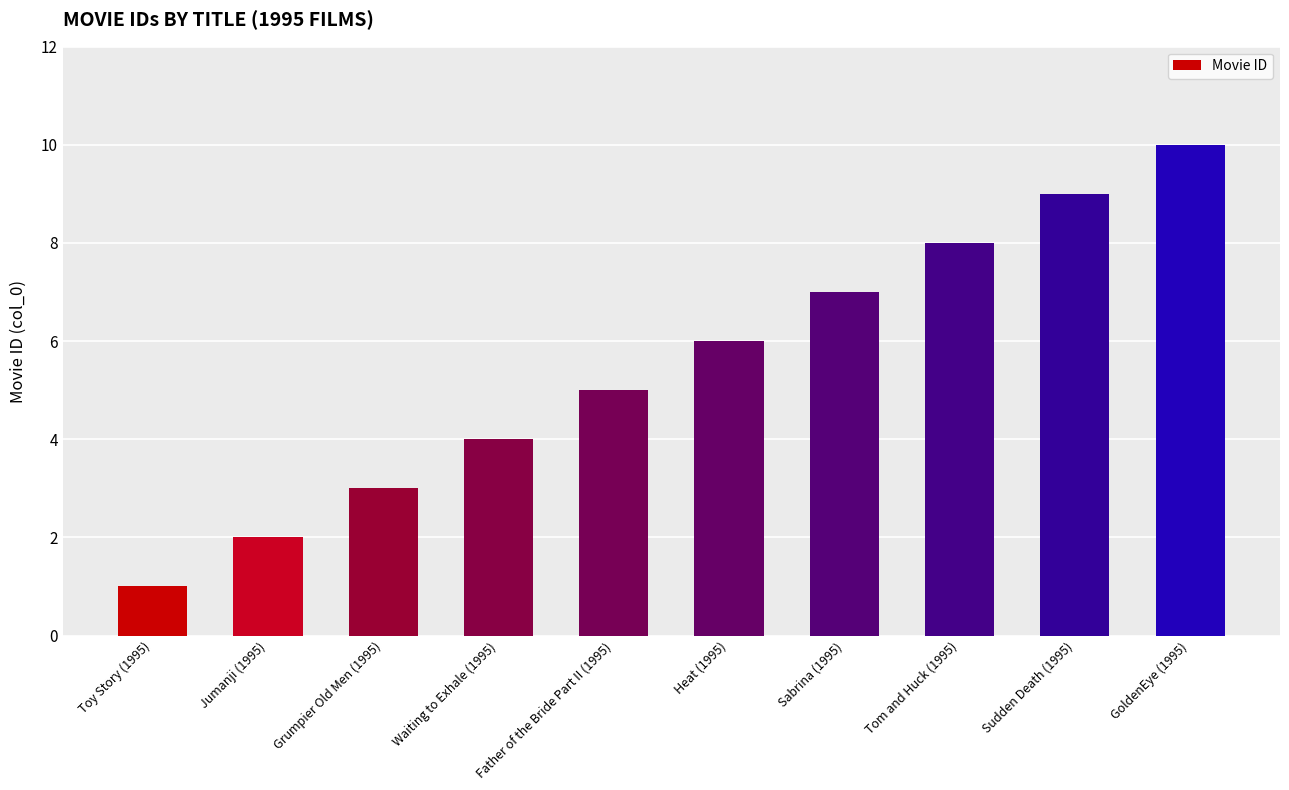

What position from the right is Waiting to Exhale (1995)?

7